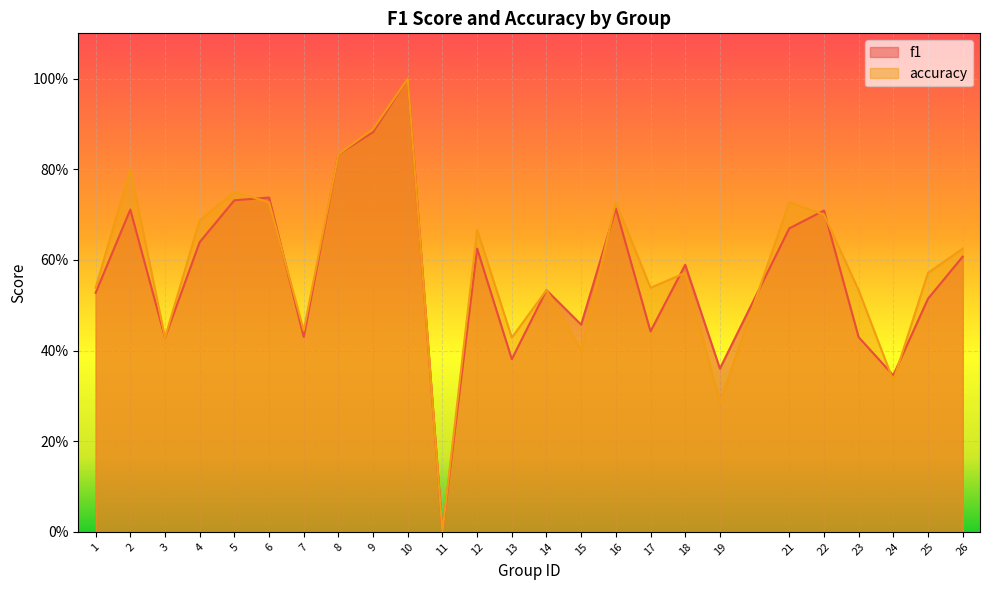

Is it true that accuracy equals 0.4 at 3?

True